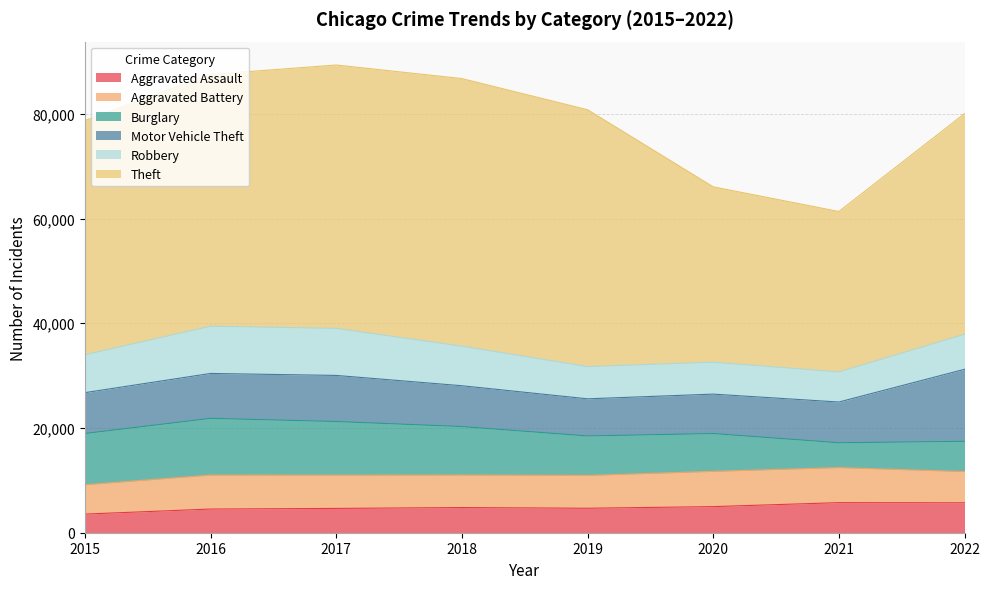

How many interior local valleys does the Aggravated Assault series have?

1